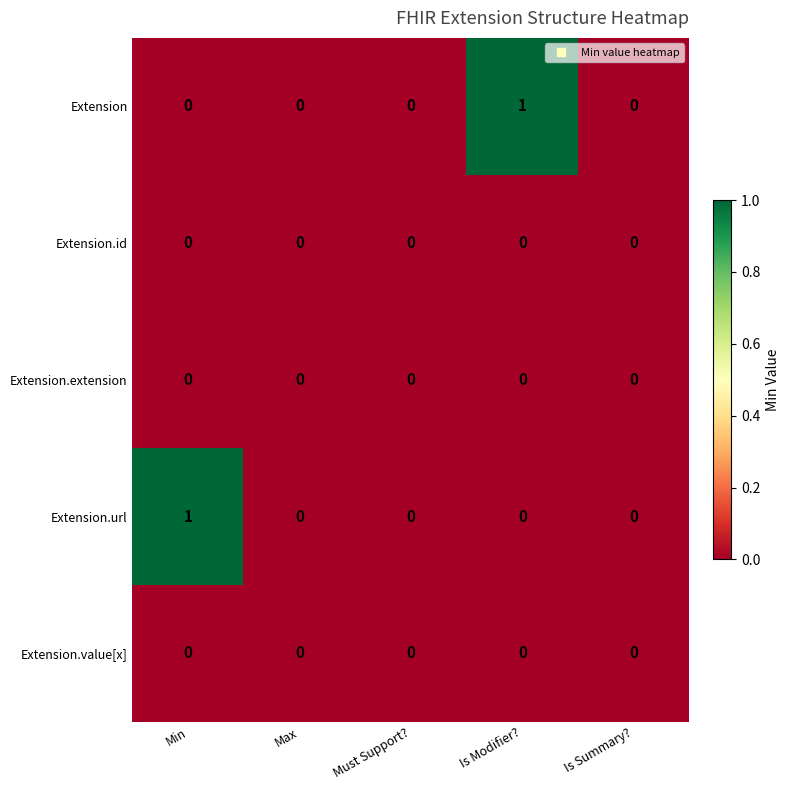

Between Min and Must Support?, which series saw the biggest shift?

Extension.url